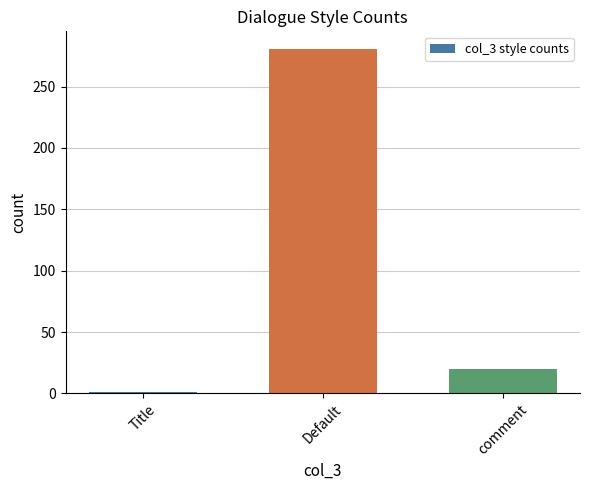

What is the label of the 1st bar from the right?

comment